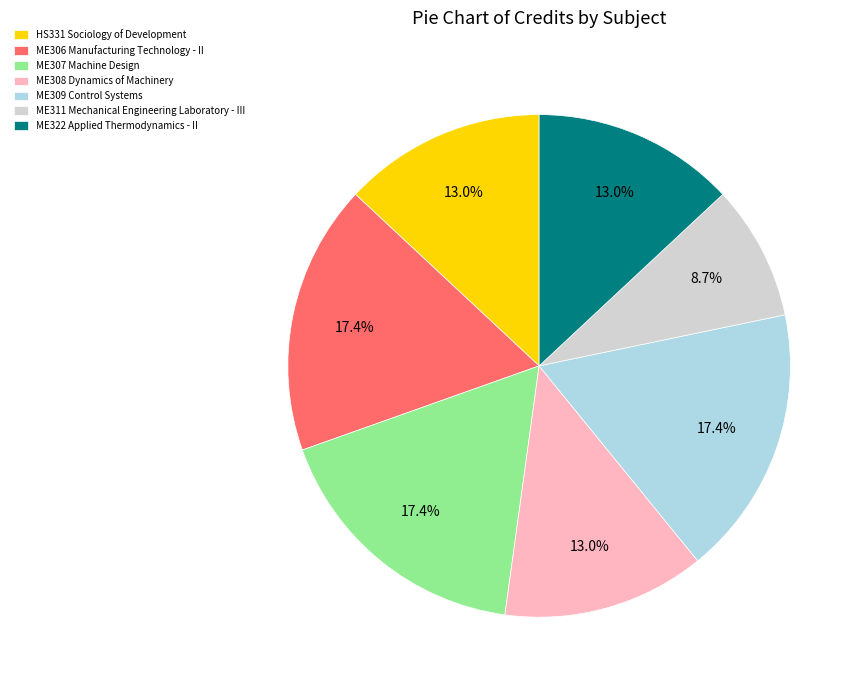

Is the sum of ME311 Mechanical Engineering Laboratory - III and ME306 Manufacturing Technology - II greater than half?

No